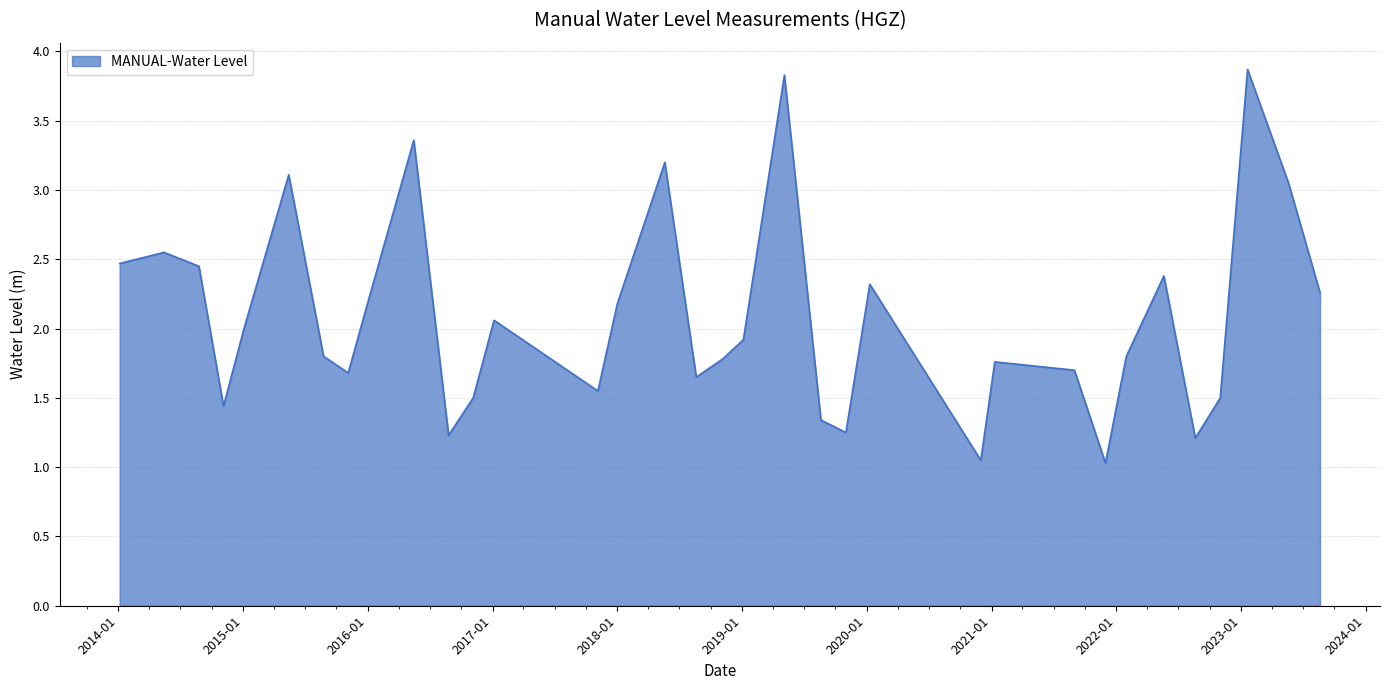

What is the maximum value shown in the chart?

3.9